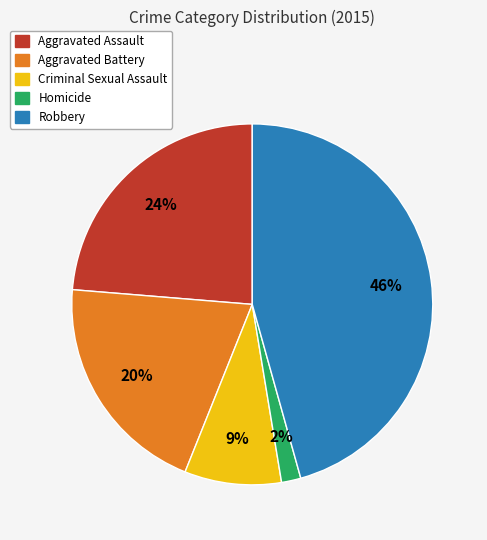

Is there any slice that represents more than half of the pie?

No